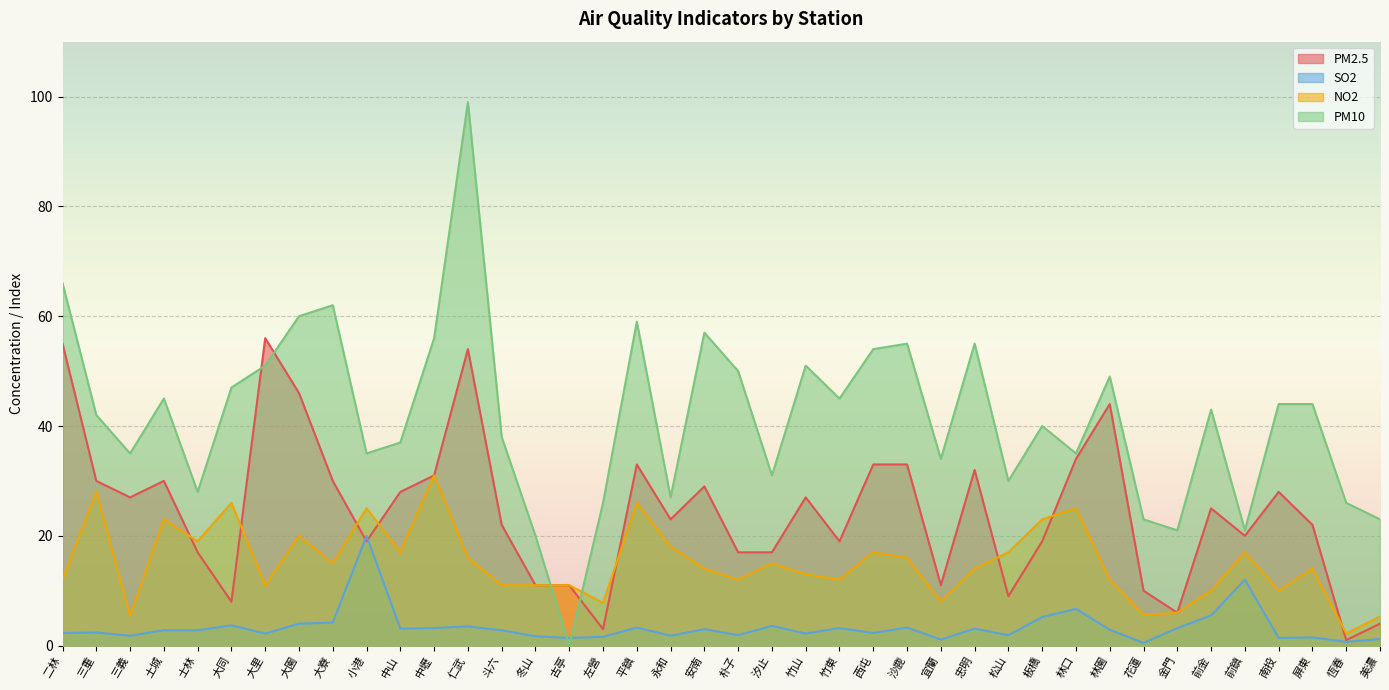

Between which two adjacent categories do PM10 and SO2 first intersect?

冬山 and 古亭